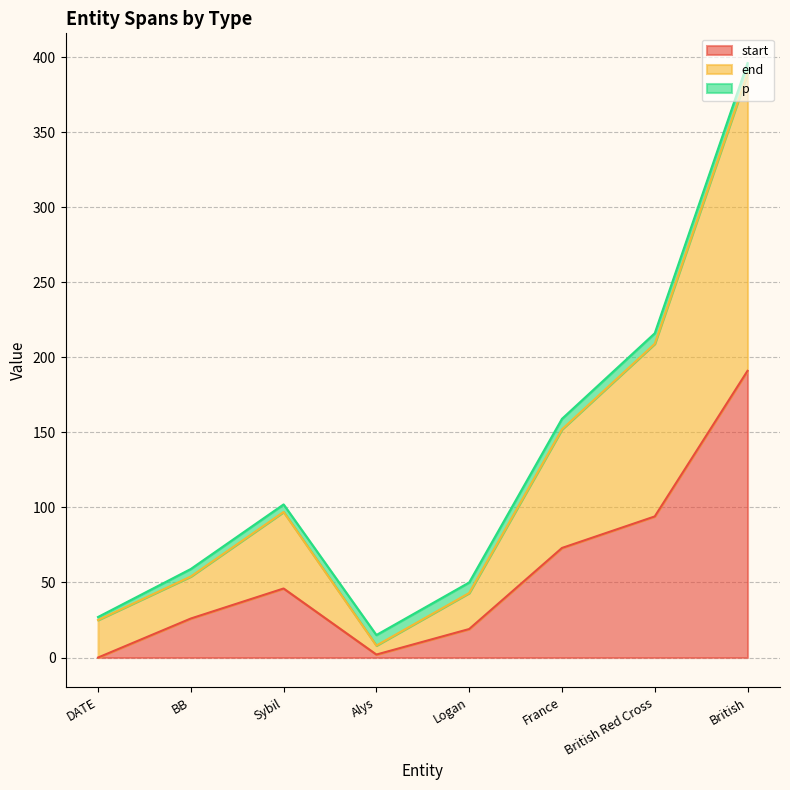

What is the maximum value for start?

191